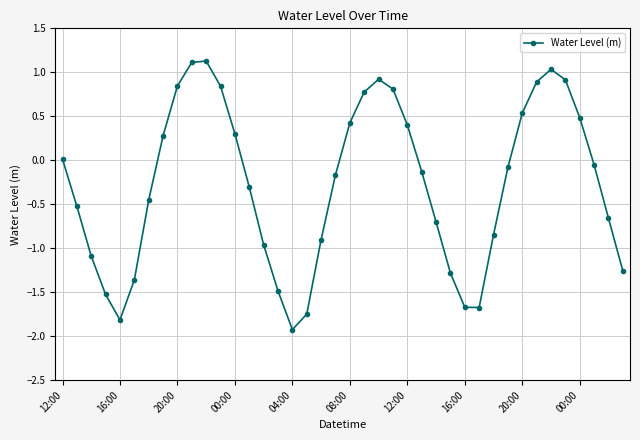

True or false: the data has more than 1 interior local peaks.

True